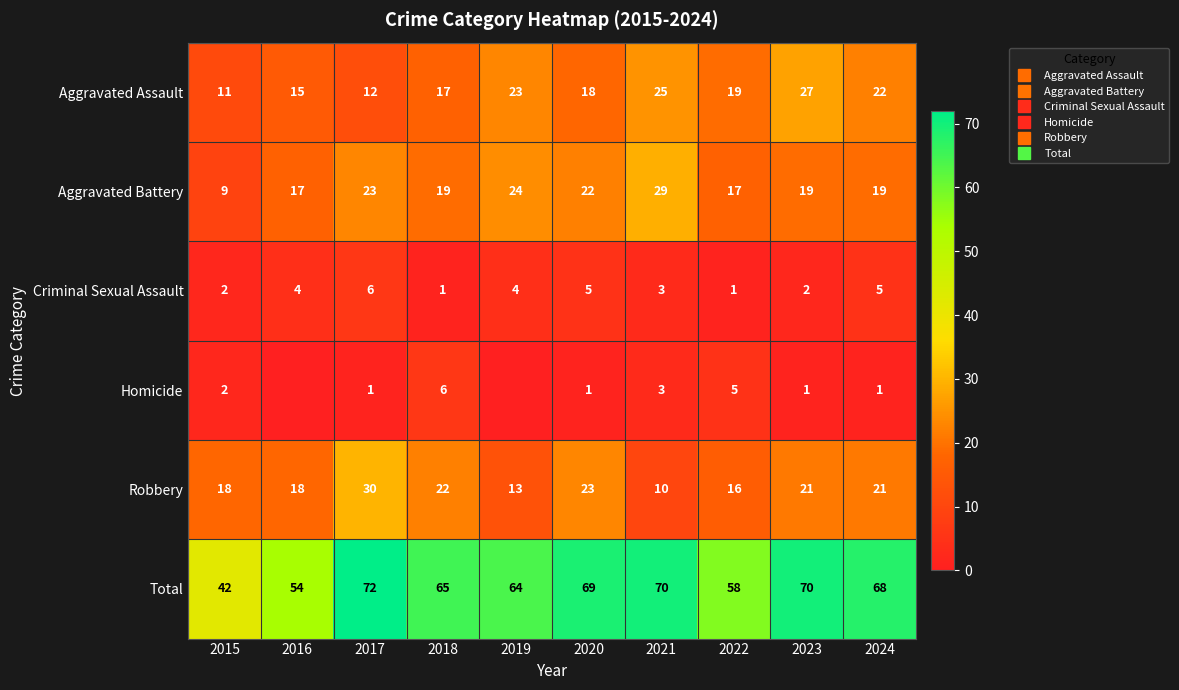

Which series has the largest total across all categories?

Total